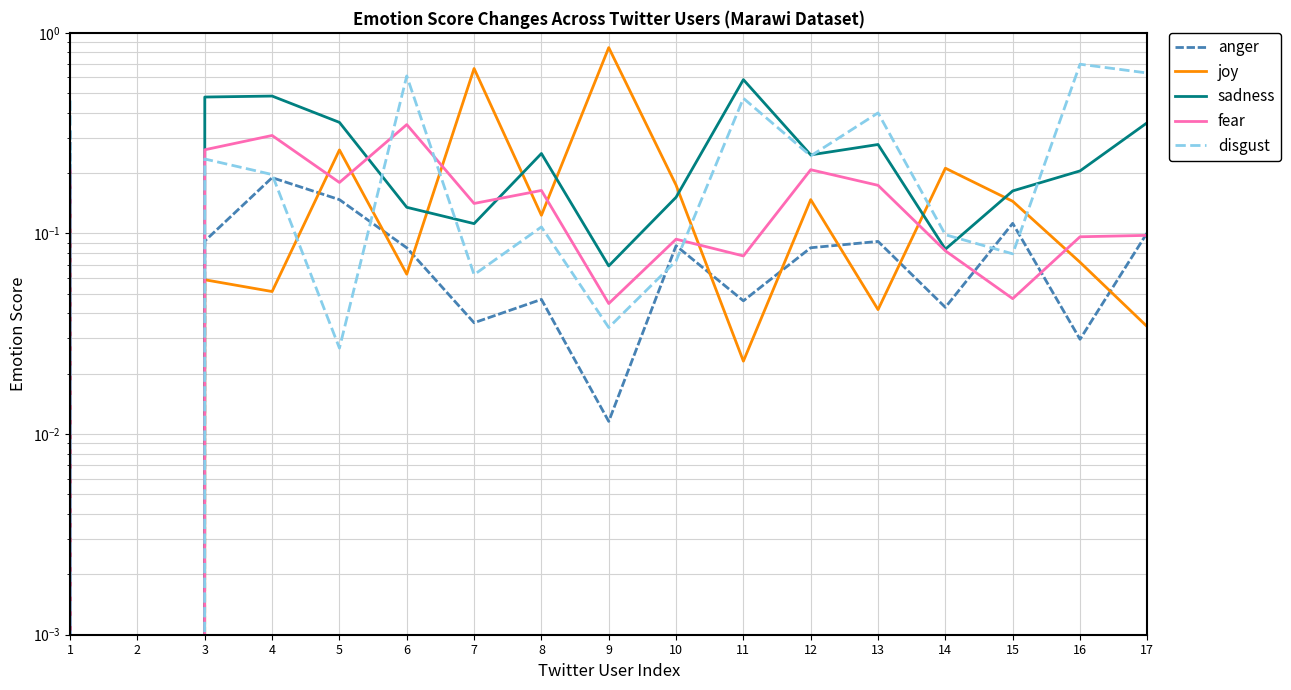

Reading right to left, list all the values displayed in this chart.

anger: 0.1	0.0	0.1	0.0	0.1	0.1	0.0	0.1	0.0	0.0	0.0	0.1	0.1	0.2	0.1	0.0	0.3
joy: 0.0	0.1	0.1	0.2	0.0	0.1	0.0	0.2	0.8	0.1	0.7	0.1	0.3	0.1	0.1	0.0	0.1
sadness: 0.4	0.2	0.2	0.1	0.3	0.2	0.6	0.2	0.1	0.3	0.1	0.1	0.4	0.5	0.5	0.0	0.2
fear: 0.1	0.1	0.0	0.1	0.2	0.2	0.1	0.1	0.0	0.2	0.1	0.3	0.2	0.3	0.3	0.0	0.2
disgust: 0.6	0.7	0.1	0.1	0.4	0.2	0.5	0.1	0.0	0.1	0.1	0.6	0.0	0.2	0.2	0.0	0.5